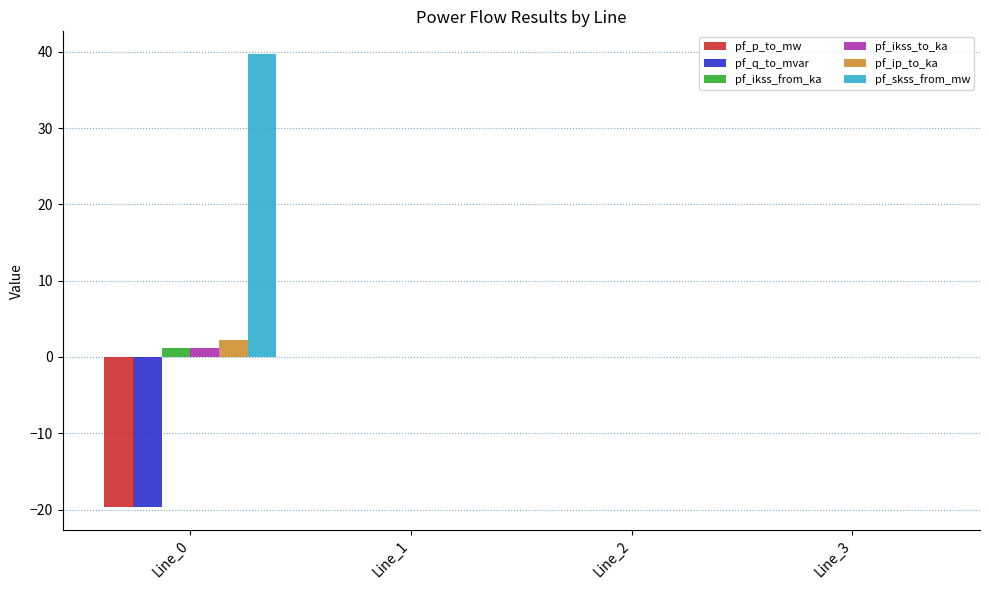

What are all the series names shown in the legend?

pf_p_to_mw, pf_q_to_mvar, pf_ikss_from_ka, pf_ikss_to_ka, pf_ip_to_ka, pf_skss_from_mw